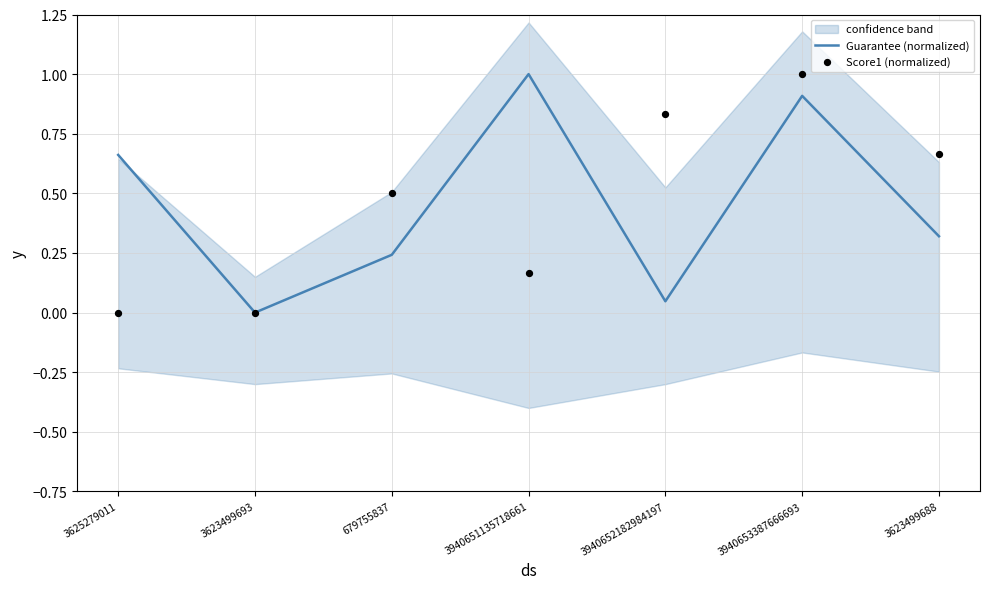

At how many categories does at least one series exceed 0?

6